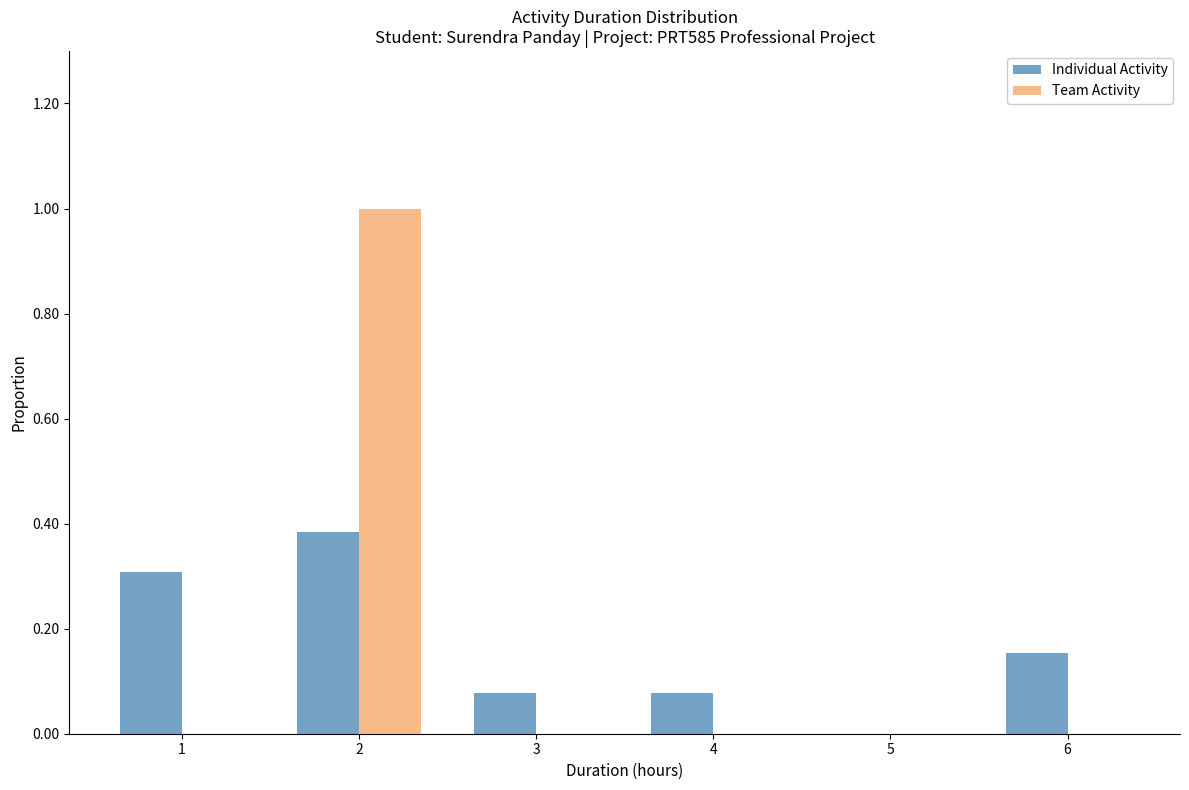

Which category has the highest value in the Team Activity series?

2